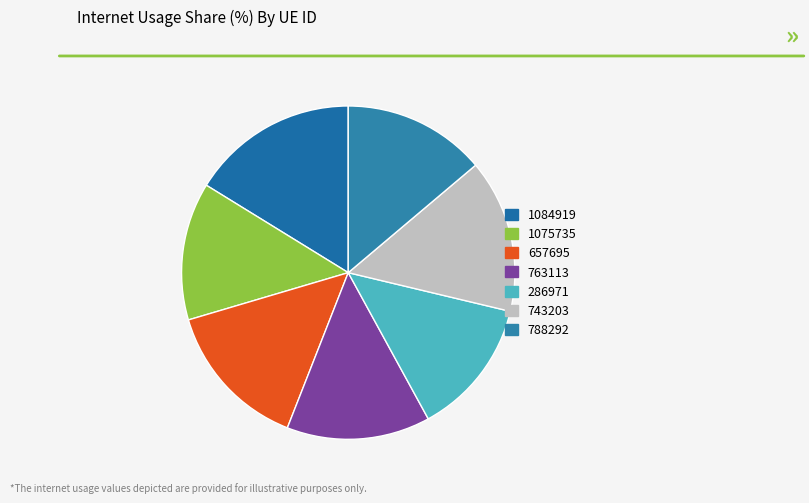

What percentage is the 743203 slice, to the nearest percent?

15%